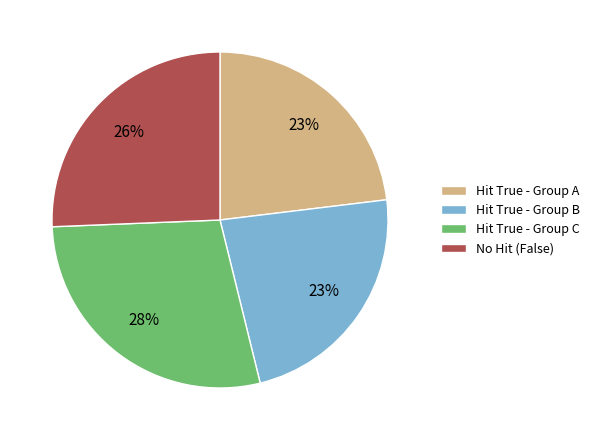

How many slices are in this pie chart?

4